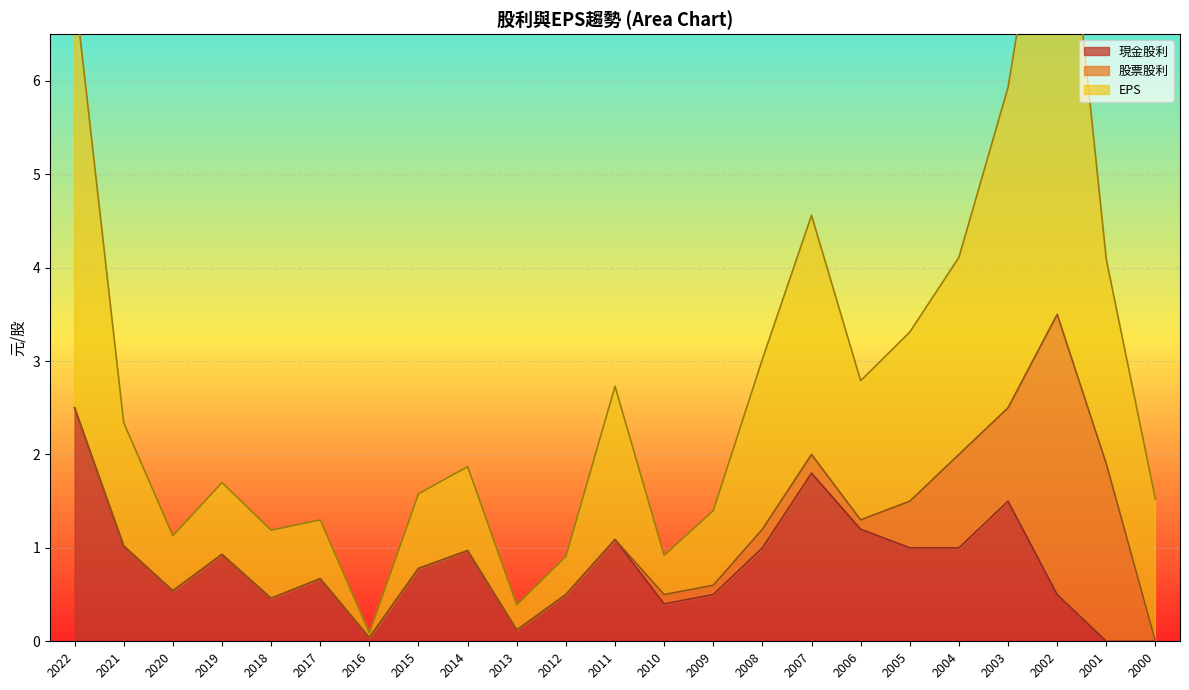

The EPS series shows 4.6 at 2007. True or false?

True